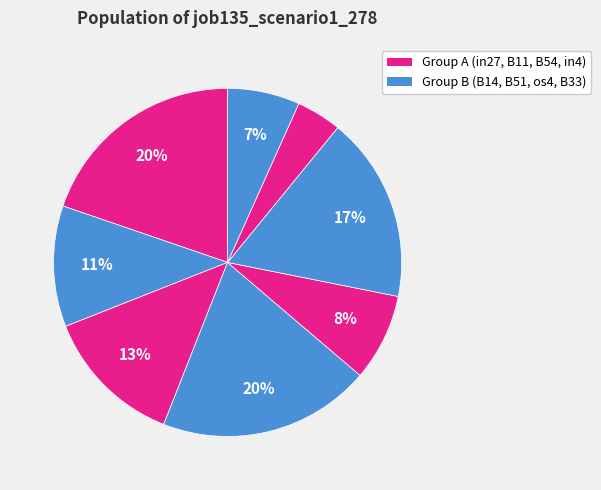

Rank the categories by value from highest to lowest.

in27, B54, os4, B11, B14, B51, B33, in4